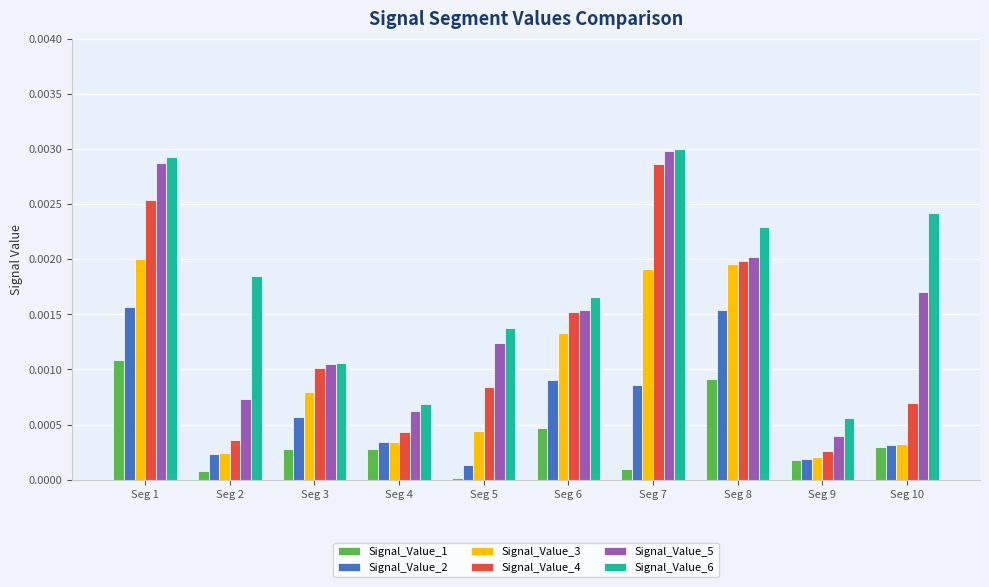

List the series in order of their overall mean, lowest first.

Signal_Value_1, Signal_Value_2, Signal_Value_3, Signal_Value_4, Signal_Value_5, Signal_Value_6